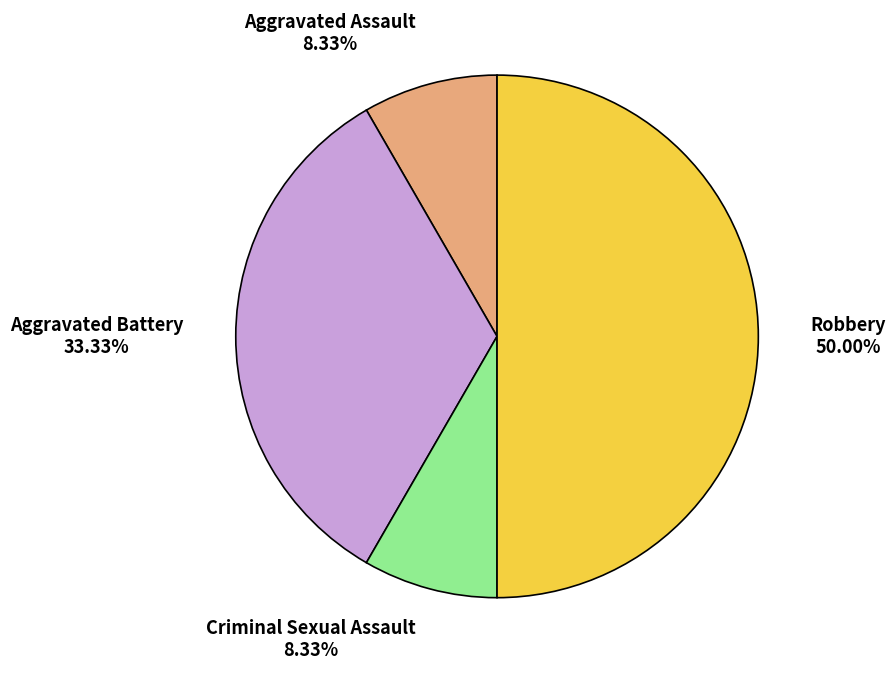

What percentage is the Criminal Sexual Assault slice, to the nearest percent?

8%